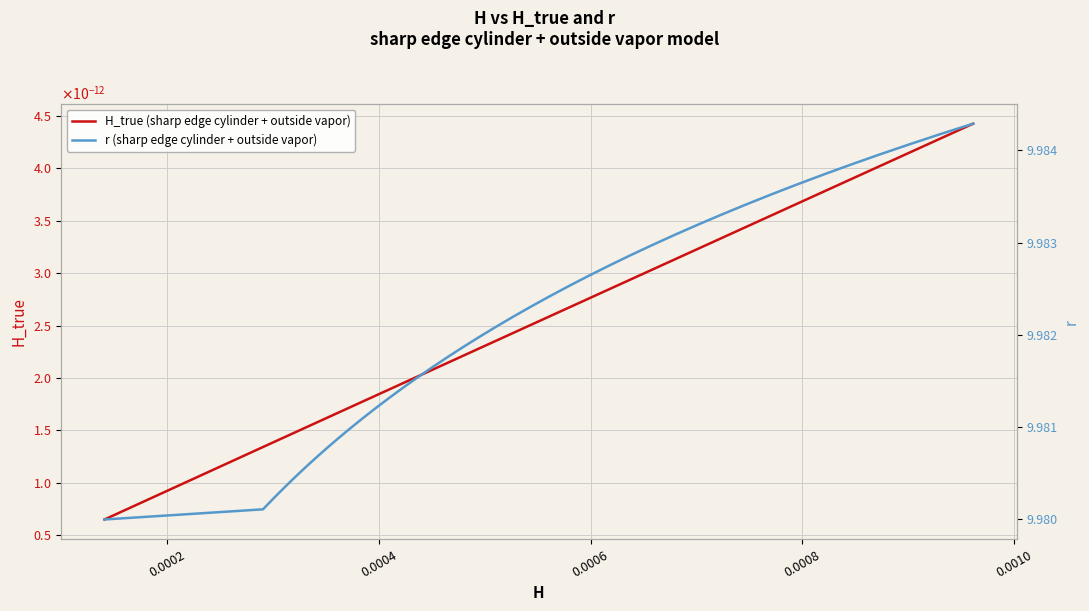

What are all the series names shown in the legend?

H_true (sharp edge cylinder + outside vapor), r (sharp edge cylinder + outside vapor)